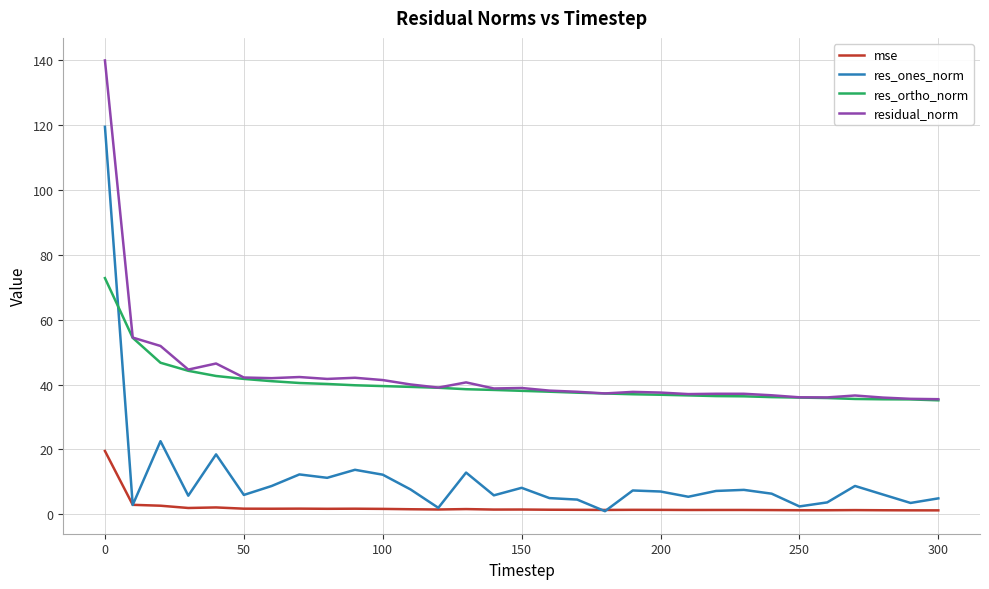

What is the maximum value shown in the chart?

139.8